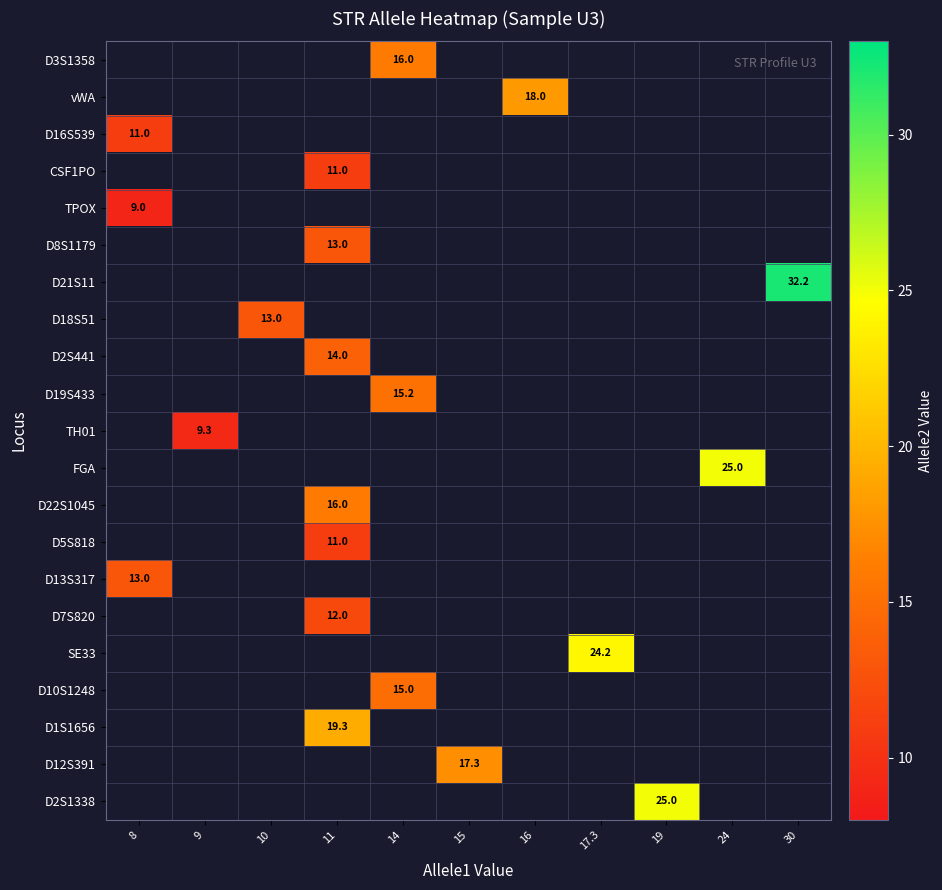

The D13S317 series shows 19.5 at 8. True or false?

False